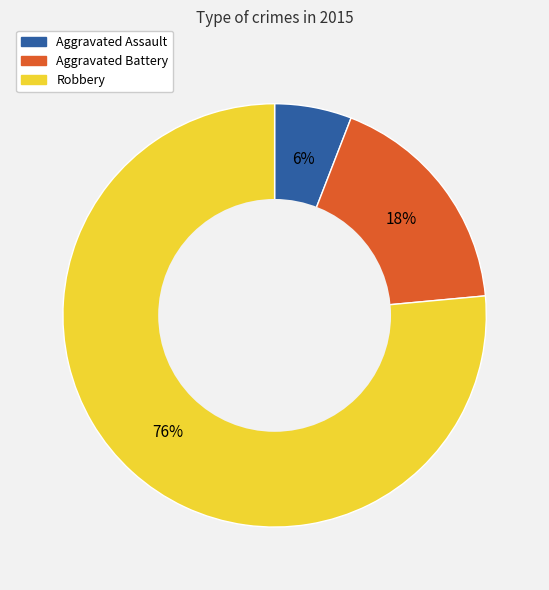

Which slice is the smallest?

Aggravated Assault